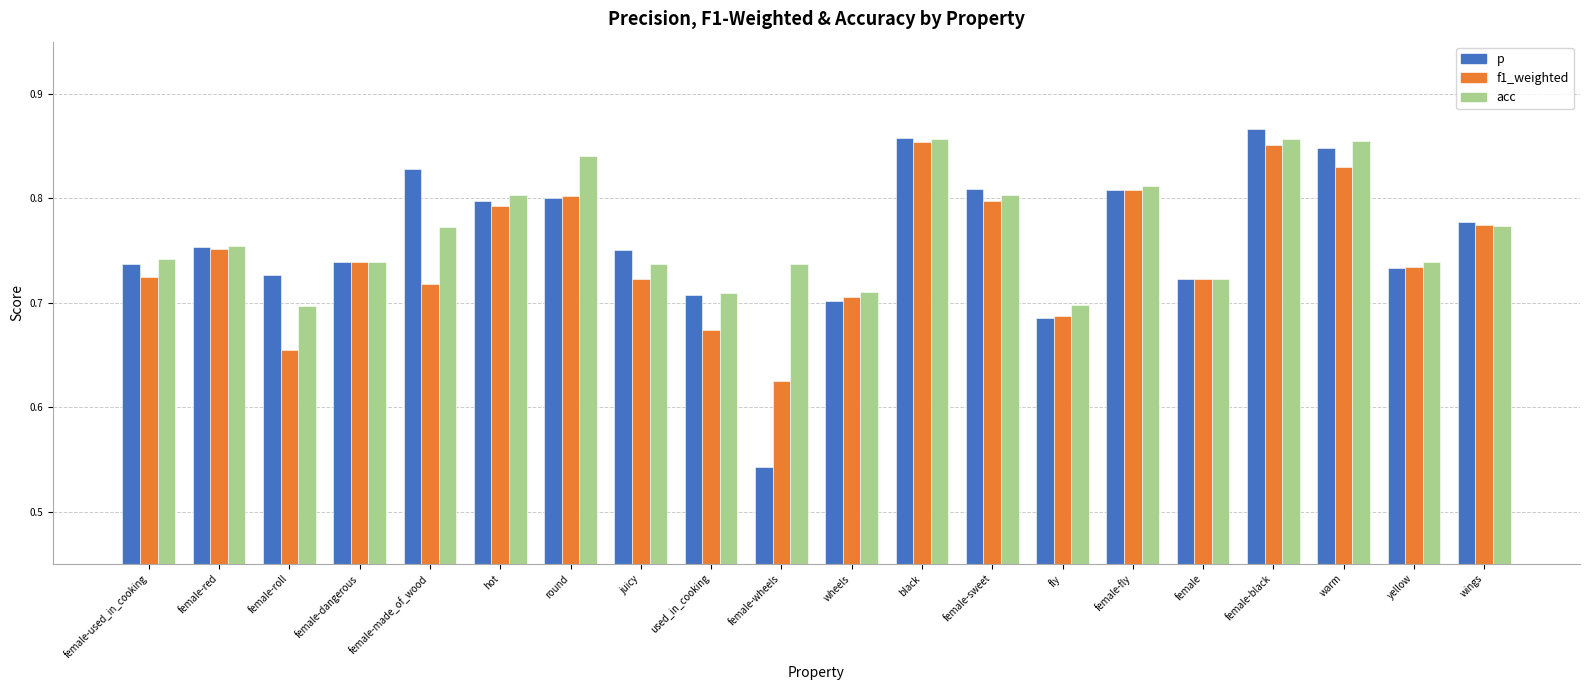

Count the f1_weighted values in the range 0 to 1.

20